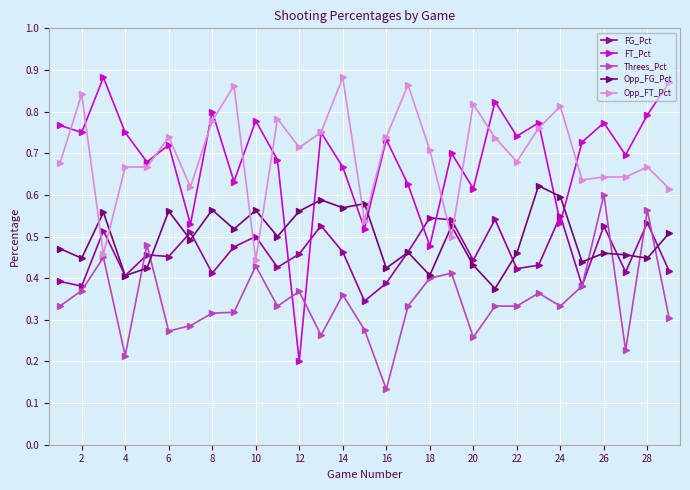

After their last crossing, which series has the higher values: Threes_Pct or Opp_FG_Pct?

Opp_FG_Pct